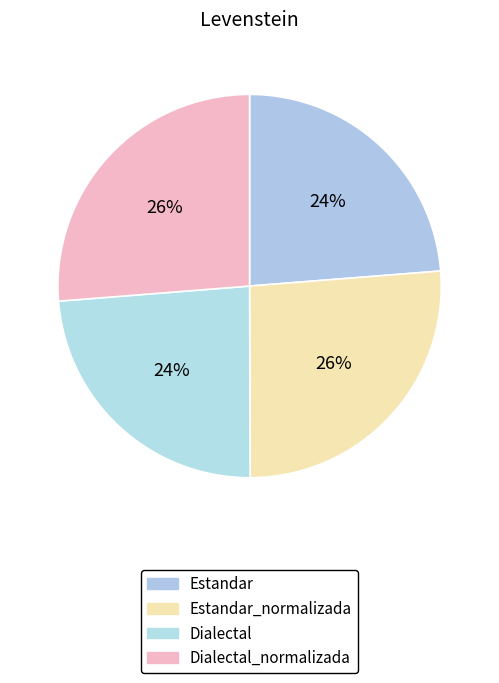

Count the number of slices in the pie.

4